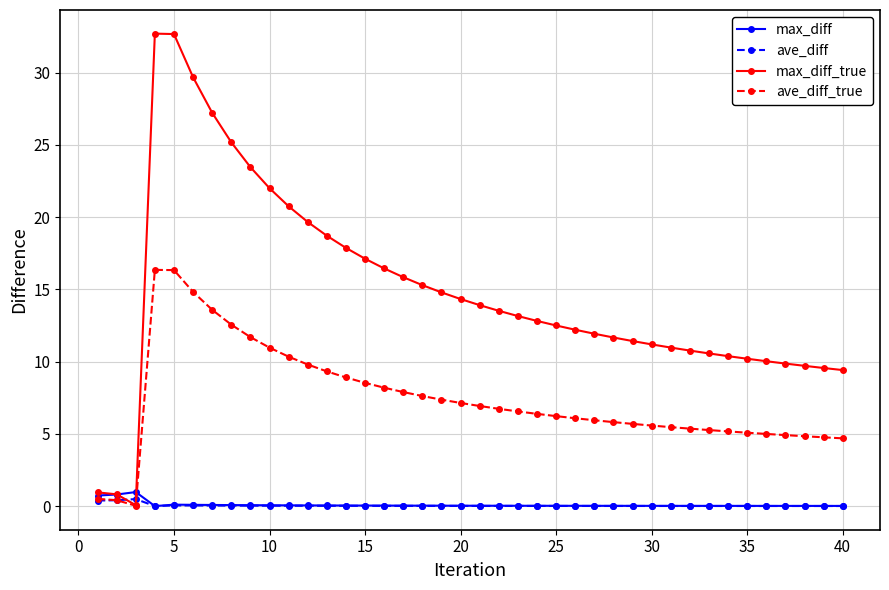

At how many categories does at least one series exceed 23?

6